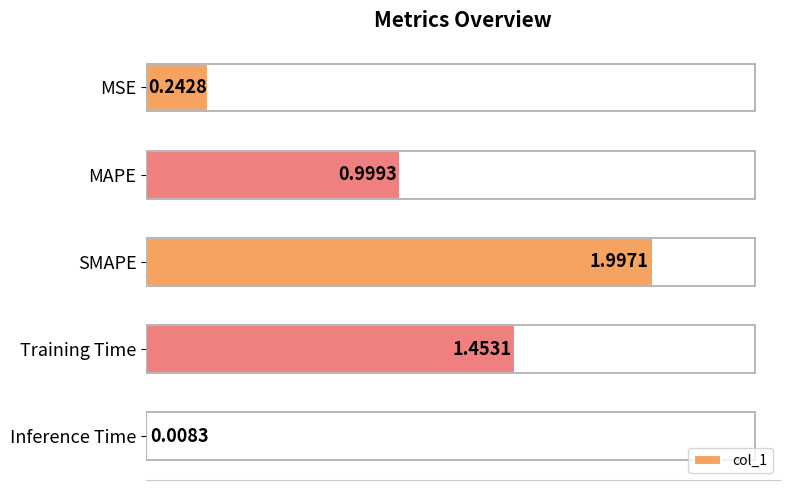

List the labels in order of value, largest first.

SMAPE, Training Time, MAPE, MSE, Inference Time